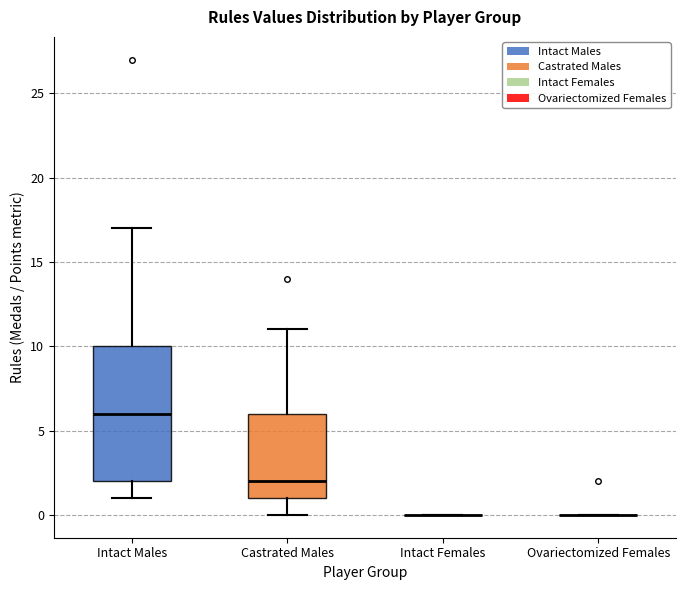

Comparing the boxes themselves (not the whiskers), which one is the tallest?

Intact Males